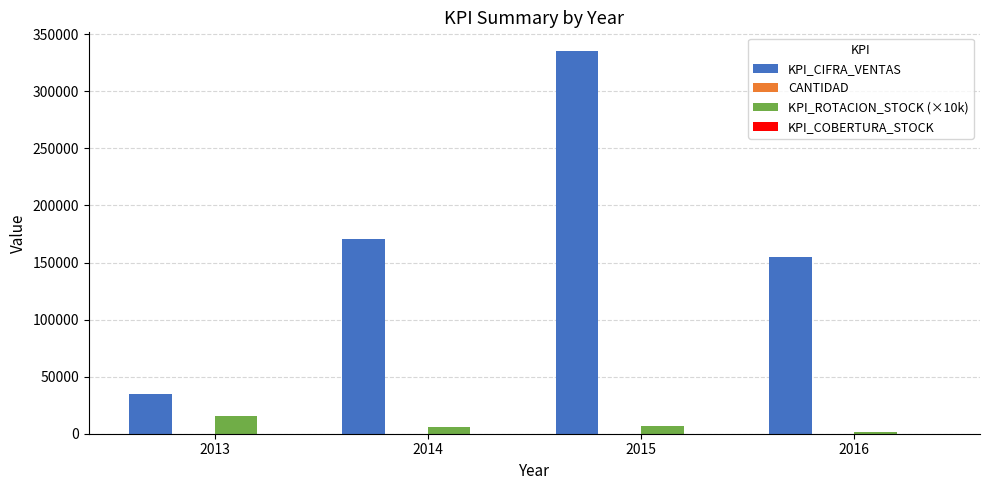

What is the highest value of the KPI_ROTACION_STOCK (×10k) series?

15560.0